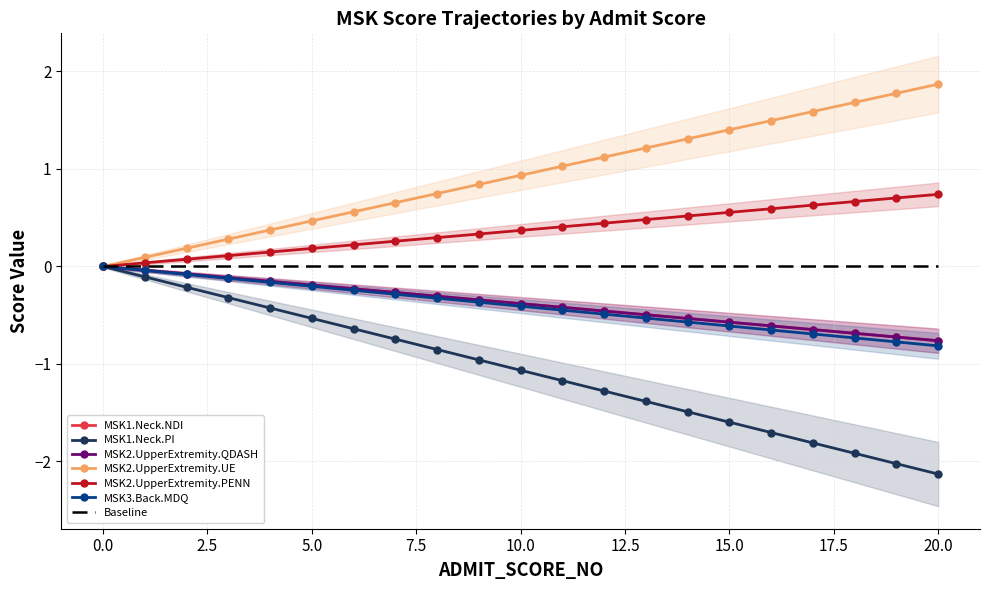

Count the number of categories in the chart.

21